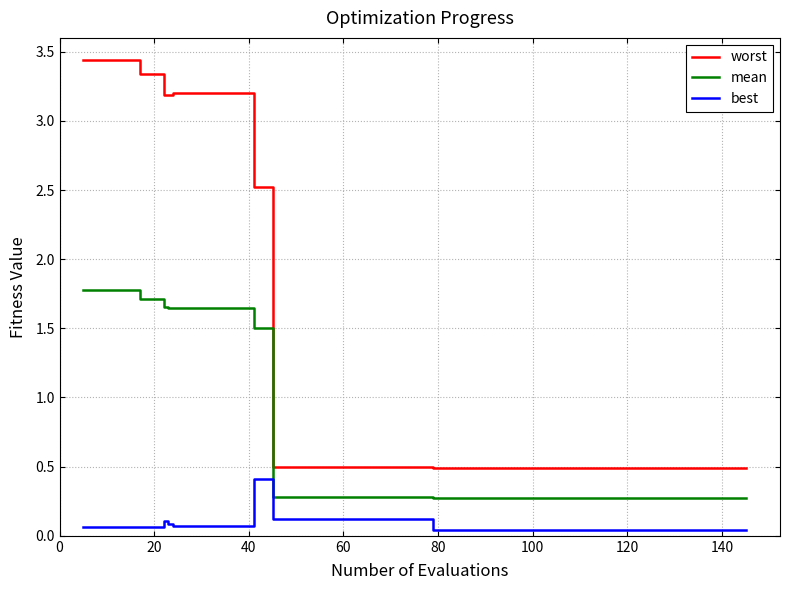

Which series has the largest total across all categories?

worst